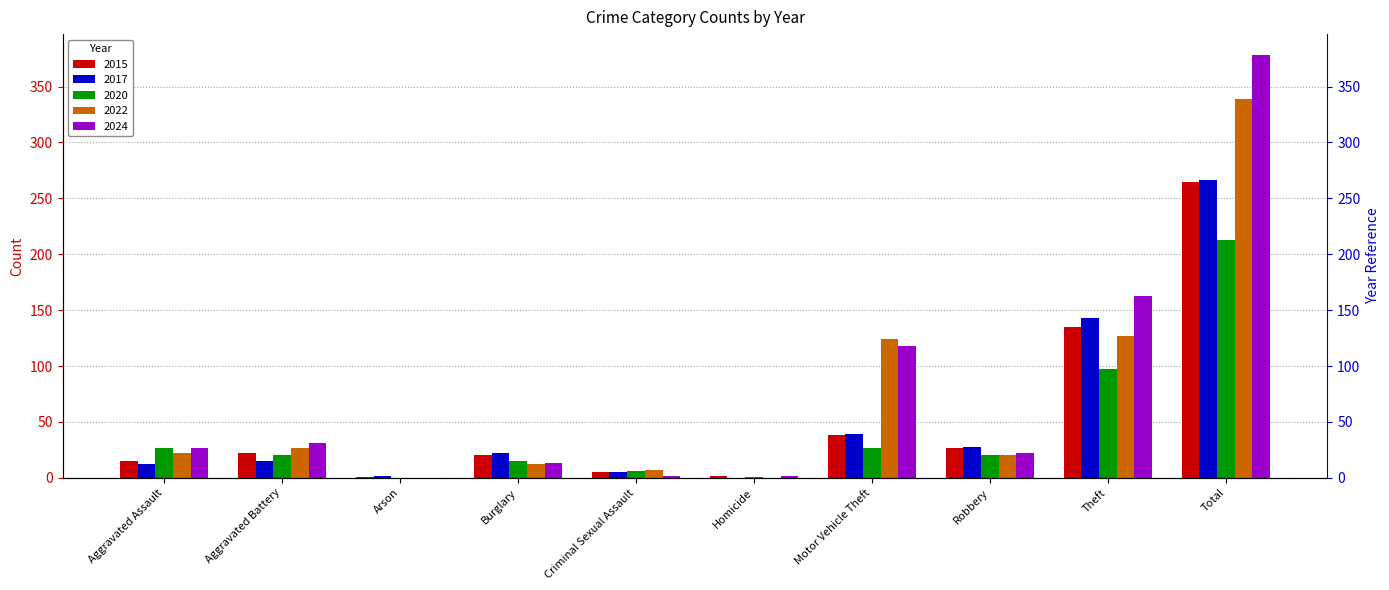

At how many categories does at least one series exceed 188?

1